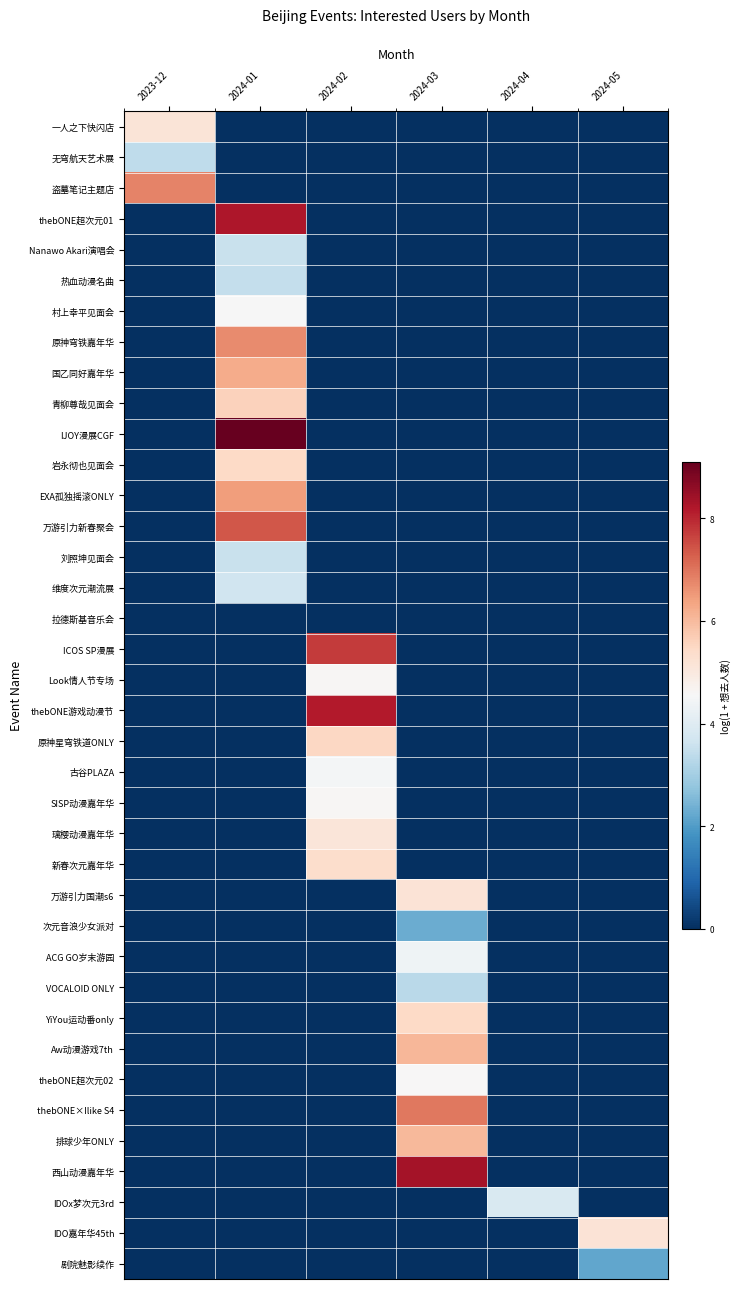

Reading left to right, what are all the values shown in this chart?

一人之下快闪店: 2023-12=5.1	2024-01=0.0	2024-02=0.0	2024-03=0.0	2024-04=0.0	2024-05=0.0
无穹航天艺术展: 2023-12=3.4	2024-01=0.0	2024-02=0.0	2024-03=0.0	2024-04=0.0	2024-05=0.0
盗墓笔记主题店: 2023-12=6.8	2024-01=0.0	2024-02=0.0	2024-03=0.0	2024-04=0.0	2024-05=0.0
thebONE超次元01: 2023-12=0.0	2024-01=8.2	2024-02=0.0	2024-03=0.0	2024-04=0.0	2024-05=0.0
Nanawo Akari演唱会: 2023-12=0.0	2024-01=3.6	2024-02=0.0	2024-03=0.0	2024-04=0.0	2024-05=0.0
热血动漫名曲: 2023-12=0.0	2024-01=3.5	2024-02=0.0	2024-03=0.0	2024-04=0.0	2024-05=0.0
村上幸平见面会: 2023-12=0.0	2024-01=4.5	2024-02=0.0	2024-03=0.0	2024-04=0.0	2024-05=0.0
原神穹铁嘉年华: 2023-12=0.0	2024-01=6.7	2024-02=0.0	2024-03=0.0	2024-04=0.0	2024-05=0.0
国乙同好嘉年华: 2023-12=0.0	2024-01=6.2	2024-02=0.0	2024-03=0.0	2024-04=0.0	2024-05=0.0
青柳尊哉见面会: 2023-12=0.0	2024-01=5.6	2024-02=0.0	2024-03=0.0	2024-04=0.0	2024-05=0.0
IJOY漫展CGF: 2023-12=0.0	2024-01=9.1	2024-02=0.0	2024-03=0.0	2024-04=0.0	2024-05=0.0
岩永彻也见面会: 2023-12=0.0	2024-01=5.4	2024-02=0.0	2024-03=0.0	2024-04=0.0	2024-05=0.0
EXA孤独摇滚ONLY: 2023-12=0.0	2024-01=6.5	2024-02=0.0	2024-03=0.0	2024-04=0.0	2024-05=0.0
万游引力新春聚会: 2023-12=0.0	2024-01=7.4	2024-02=0.0	2024-03=0.0	2024-04=0.0	2024-05=0.0
刘照坤见面会: 2023-12=0.0	2024-01=3.5	2024-02=0.0	2024-03=0.0	2024-04=0.0	2024-05=0.0
维度次元潮流展: 2023-12=0.0	2024-01=3.7	2024-02=0.0	2024-03=0.0	2024-04=0.0	2024-05=0.0
拉德斯基音乐会: 2023-12=0.0	2024-01=0.0	2024-02=0.0	2024-03=0.0	2024-04=0.0	2024-05=0.0
ICOS SP漫展: 2023-12=0.0	2024-01=0.0	2024-02=7.7	2024-03=0.0	2024-04=0.0	2024-05=0.0
Look情人节专场: 2023-12=0.0	2024-01=0.0	2024-02=4.6	2024-03=0.0	2024-04=0.0	2024-05=0.0
thebONE游戏动漫节: 2023-12=0.0	2024-01=0.0	2024-02=8.2	2024-03=0.0	2024-04=0.0	2024-05=0.0
原神星穹铁道ONLY: 2023-12=0.0	2024-01=0.0	2024-02=5.5	2024-03=0.0	2024-04=0.0	2024-05=0.0
古谷PLAZA: 2023-12=0.0	2024-01=0.0	2024-02=4.5	2024-03=0.0	2024-04=0.0	2024-05=0.0
SISP动漫嘉年华: 2023-12=0.0	2024-01=0.0	2024-02=4.6	2024-03=0.0	2024-04=0.0	2024-05=0.0
璃樱动漫嘉年华: 2023-12=0.0	2024-01=0.0	2024-02=5.1	2024-03=0.0	2024-04=0.0	2024-05=0.0
新春次元嘉年华: 2023-12=0.0	2024-01=0.0	2024-02=5.4	2024-03=0.0	2024-04=0.0	2024-05=0.0
万游引力国潮s6: 2023-12=0.0	2024-01=0.0	2024-02=0.0	2024-03=5.2	2024-04=0.0	2024-05=0.0
次元音浪少女派对: 2023-12=0.0	2024-01=0.0	2024-02=0.0	2024-03=2.3	2024-04=0.0	2024-05=0.0
ACG GO岁末游园: 2023-12=0.0	2024-01=0.0	2024-02=0.0	2024-03=4.3	2024-04=0.0	2024-05=0.0
VOCALOID ONLY: 2023-12=0.0	2024-01=0.0	2024-02=0.0	2024-03=3.3	2024-04=0.0	2024-05=0.0
YiYou运动番only: 2023-12=0.0	2024-01=0.0	2024-02=0.0	2024-03=5.5	2024-04=0.0	2024-05=0.0
Aw动漫游戏7th: 2023-12=0.0	2024-01=0.0	2024-02=0.0	2024-03=6.1	2024-04=0.0	2024-05=0.0
thebONE超次元02: 2023-12=0.0	2024-01=0.0	2024-02=0.0	2024-03=4.6	2024-04=0.0	2024-05=0.0
thebONE×Ilike S4: 2023-12=0.0	2024-01=0.0	2024-02=0.0	2024-03=7.0	2024-04=0.0	2024-05=0.0
排球少年ONLY: 2023-12=0.0	2024-01=0.0	2024-02=0.0	2024-03=6.0	2024-04=0.0	2024-05=0.0
西山动漫嘉年华: 2023-12=0.0	2024-01=0.0	2024-02=0.0	2024-03=8.4	2024-04=0.0	2024-05=0.0
IDOx梦次元3rd: 2023-12=0.0	2024-01=0.0	2024-02=0.0	2024-03=0.0	2024-04=3.9	2024-05=0.0
IDO嘉年华45th: 2023-12=0.0	2024-01=0.0	2024-02=0.0	2024-03=0.0	2024-04=0.0	2024-05=5.2
剧院魅影续作: 2023-12=0.0	2024-01=0.0	2024-02=0.0	2024-03=0.0	2024-04=0.0	2024-05=2.2